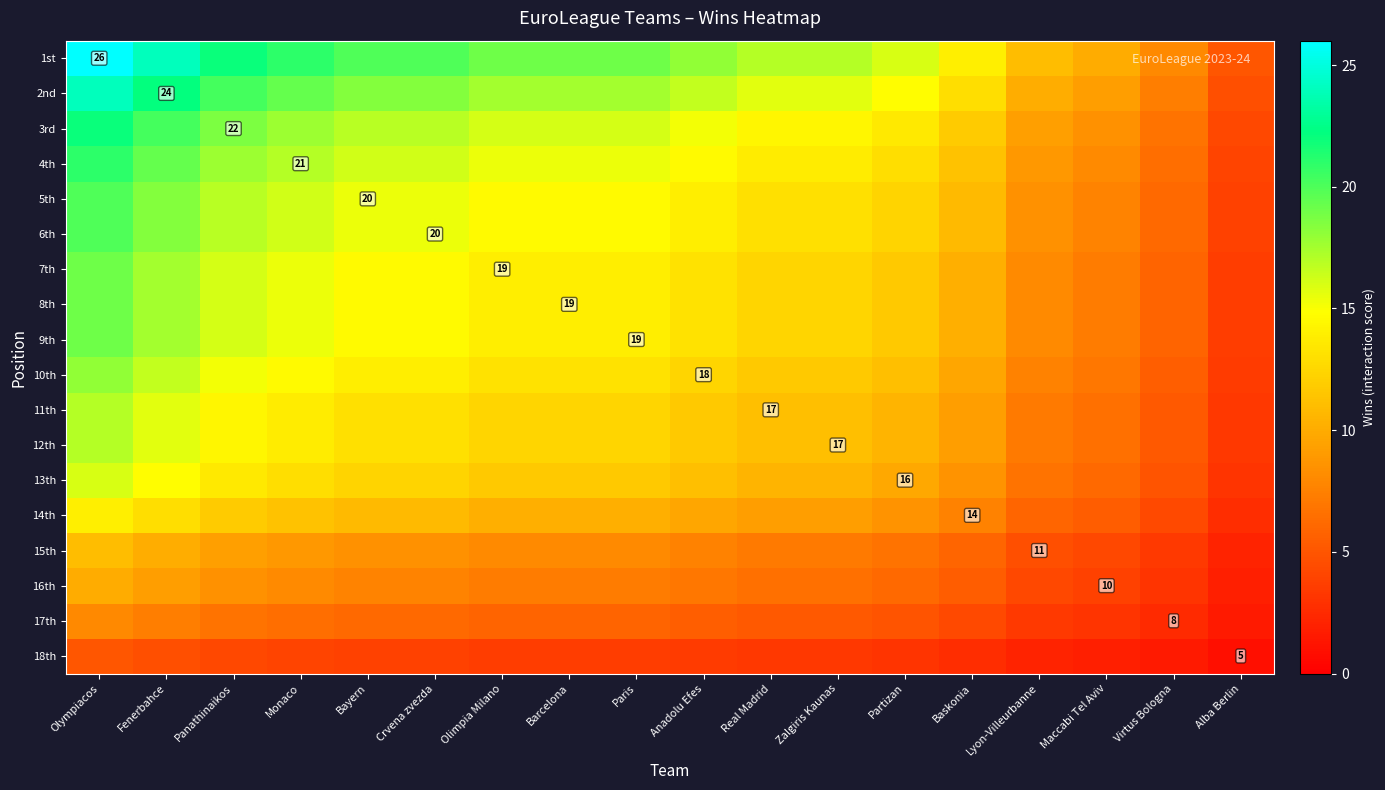

Rank the series by their maximum value, from lowest to highest.

18th, 17th, 16th, 15th, 14th, 13th, 11th, 12th, 10th, 7th, 8th, 9th, 5th, 6th, 4th, 3rd, 2nd, 1st